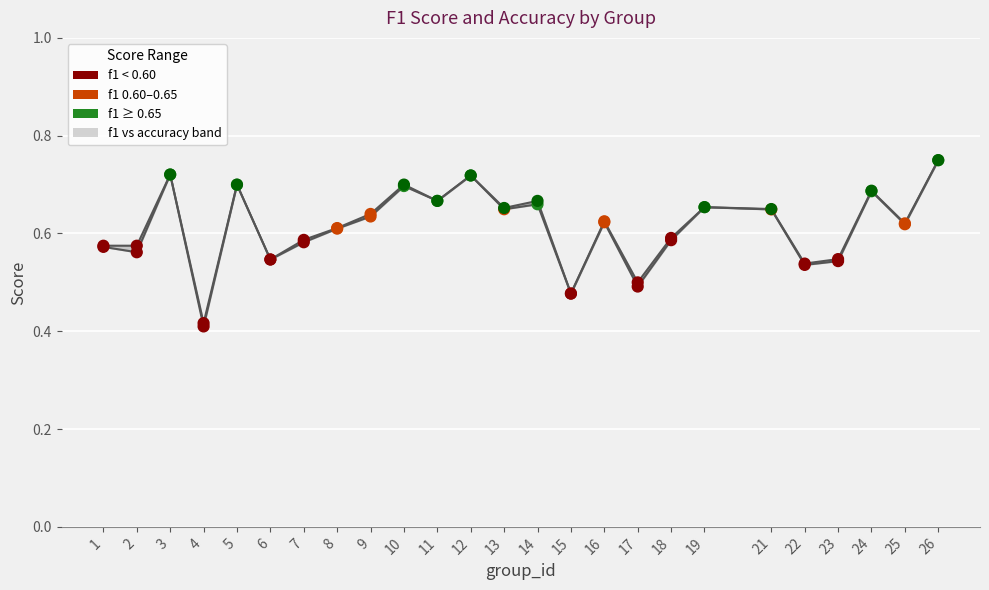

What is the total value across all series at 26?

1.5